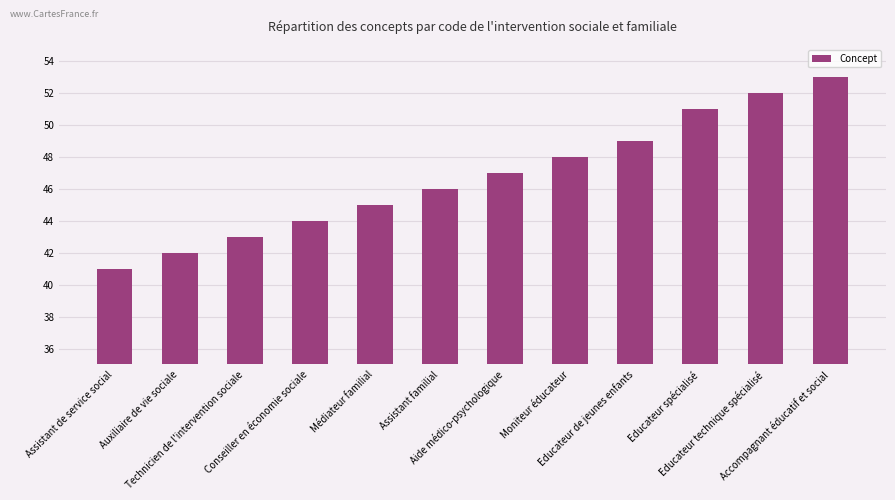

At which label is the value closest to 47?

Aide médico-psychologique